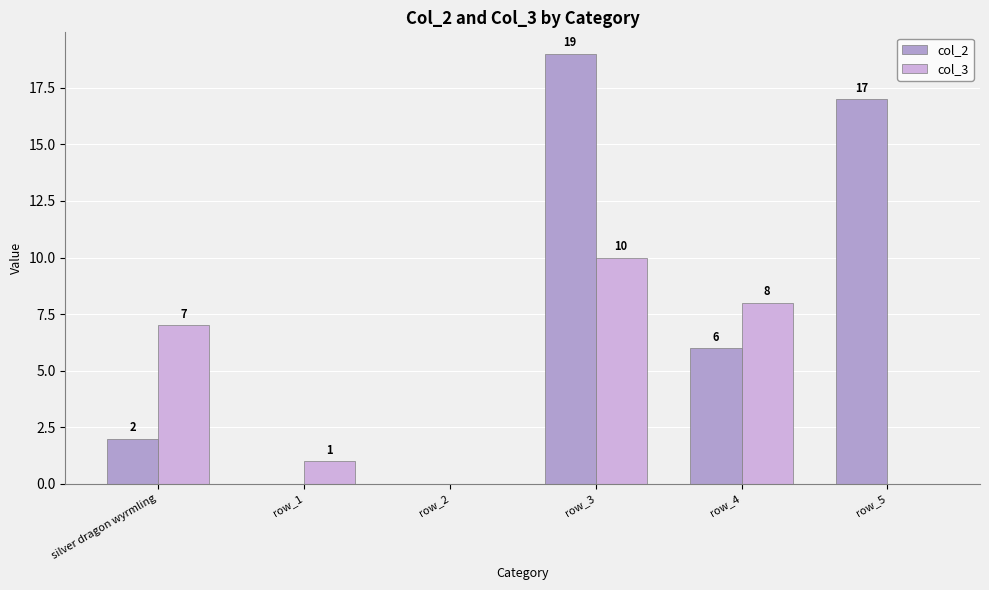

Which category has the lowest value in the col_3 series?

row_2